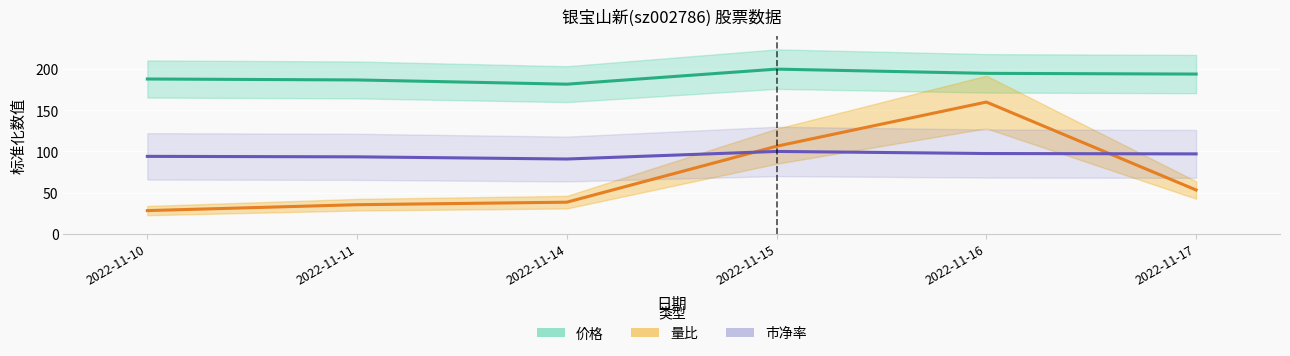

What is the difference between the second highest and second lowest values in the 市净率 series?

4.0